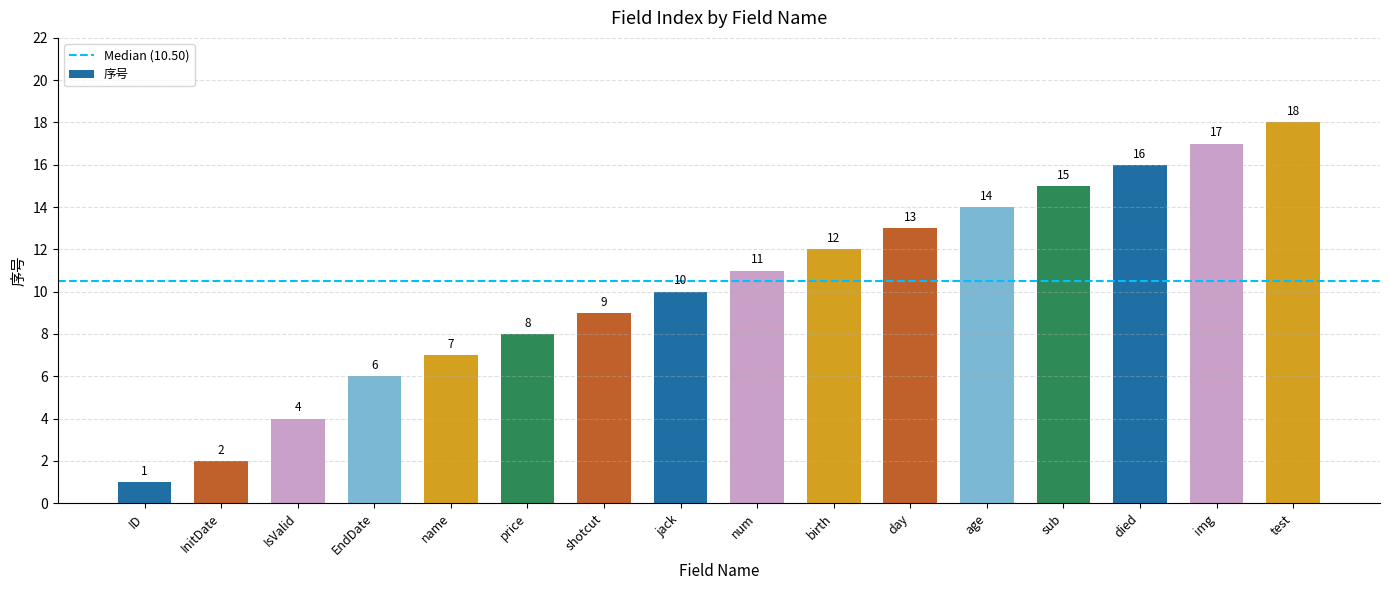

What is the change in value from ID to shotcut?

+8